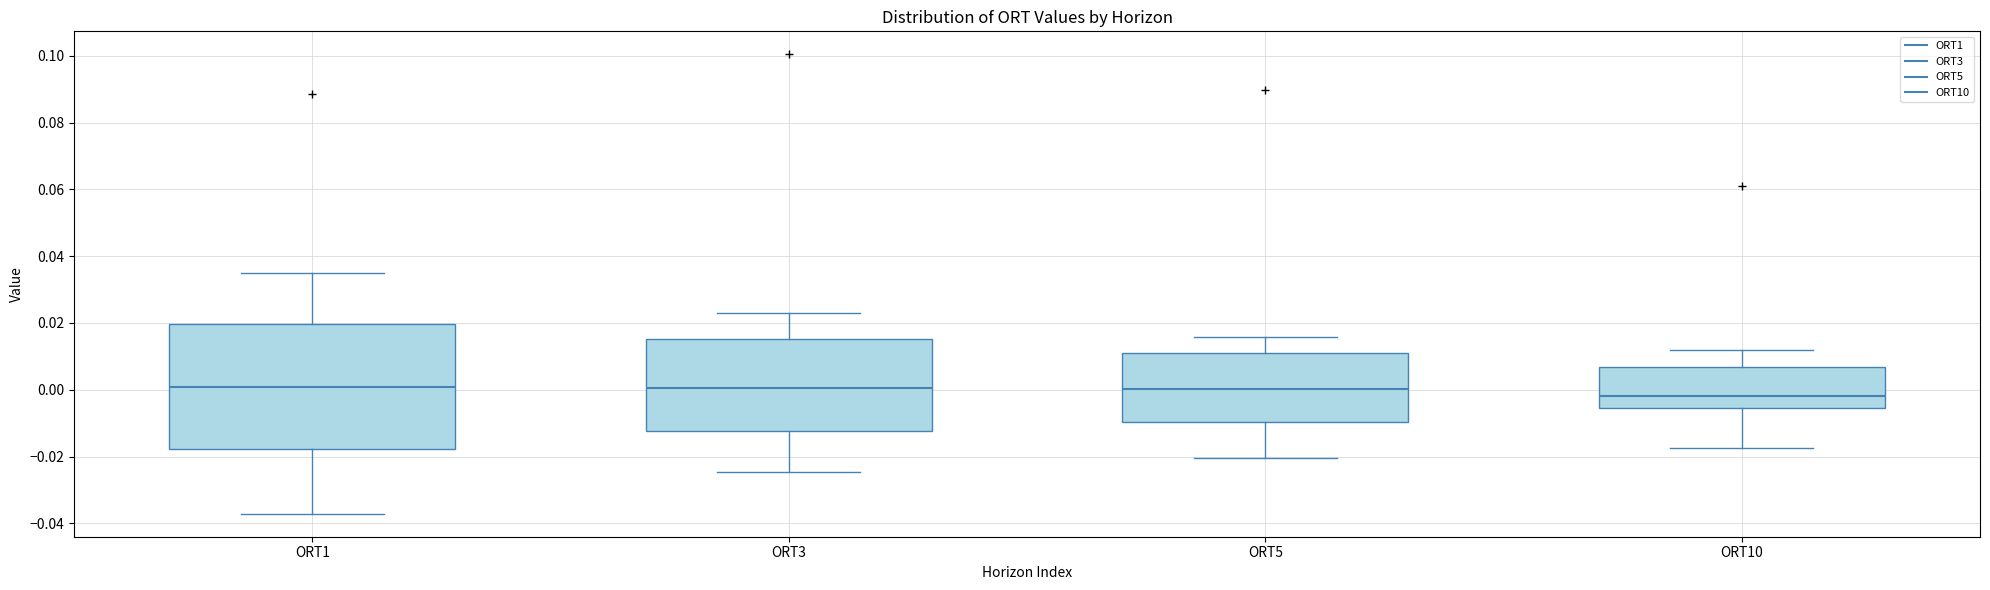

Reading left to right, transcribe this box plot: for each box, give where its median line is, the range the box spans, and where its two whiskers end, as read against the y-axis. The values are not printed on the chart, so give them approximately, as read against the axis.

ORT1: median 0.000, box -0.018 to 0.020, whiskers -0.038 to 0.036
ORT3: median 0.000, box -0.012 to 0.016, whiskers -0.024 to 0.022
ORT5: median 0.000, box -0.010 to 0.010, whiskers -0.020 to 0.016
ORT10: median -0.002, box -0.006 to 0.006, whiskers -0.018 to 0.012